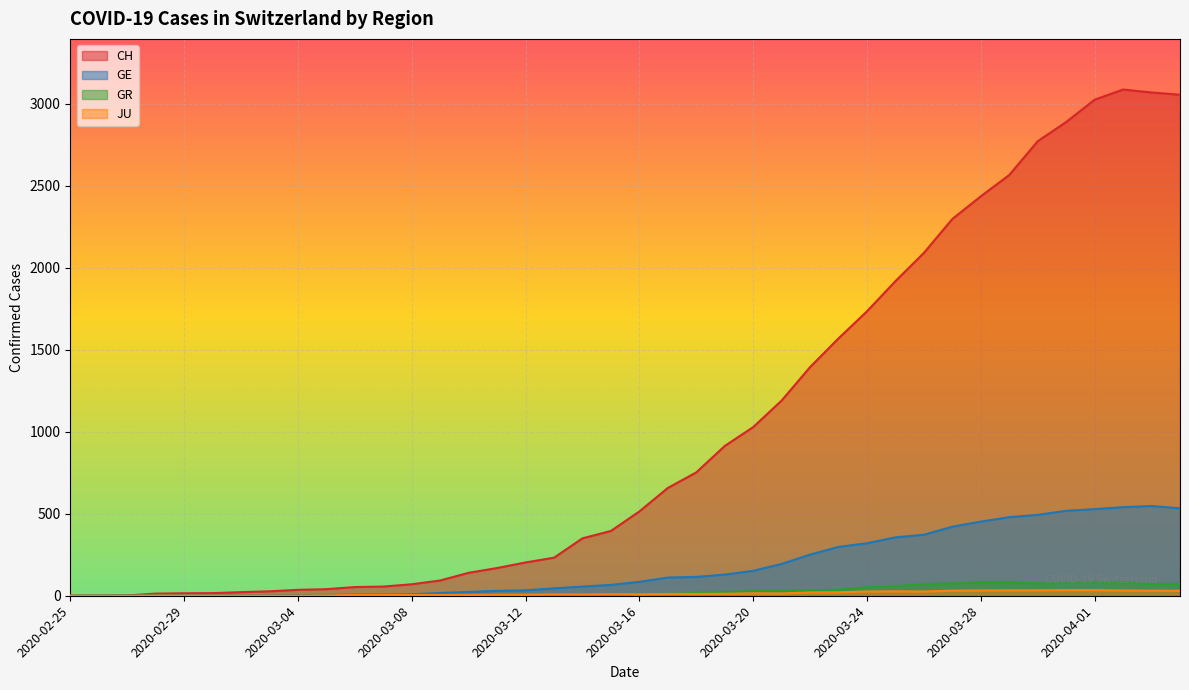

At which label does GR first exceed 11?

2020-03-18